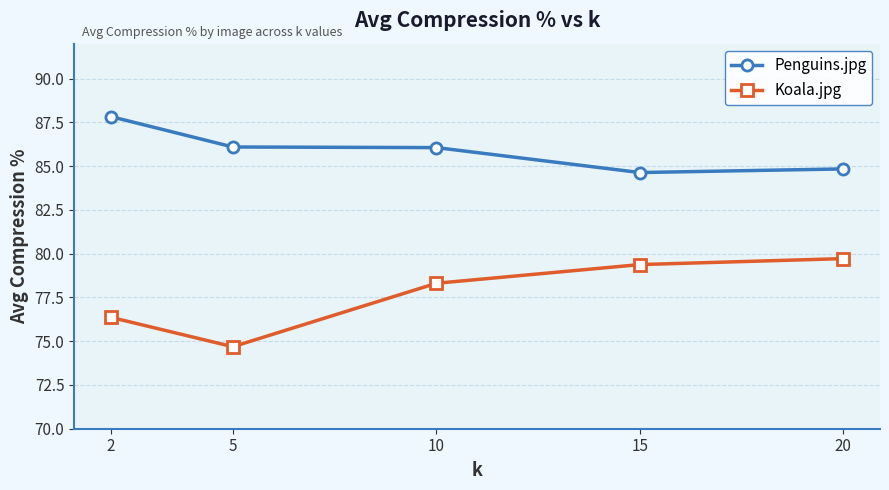

Reading left to right, what are all the values shown in this chart?

Penguins.jpg: 2=87.8	5=86.1	10=86.1	15=84.6	20=84.8
Koala.jpg: 2=76.4	5=74.7	10=78.3	15=79.4	20=79.7